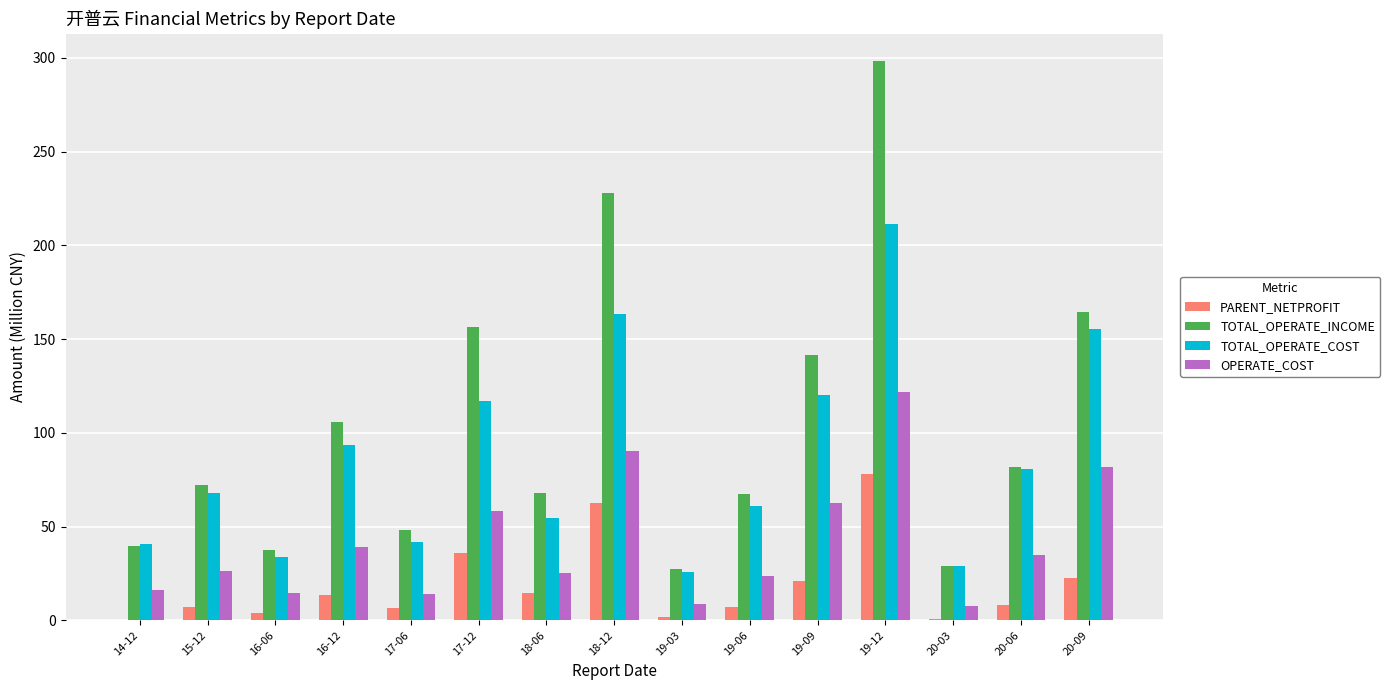

Which series has the largest total across all categories?

TOTAL_OPERATE_INCOME